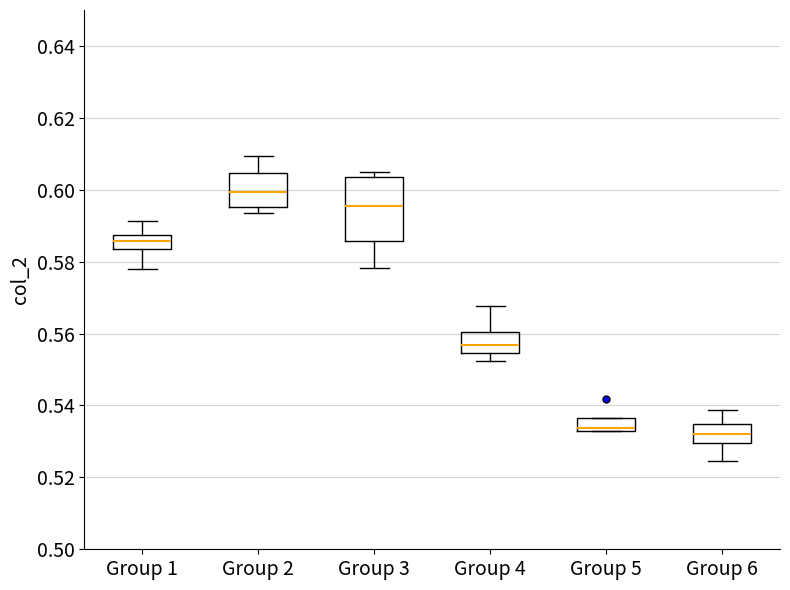

Reading left to right, transcribe this box plot: for each box, give where its median line is, the range the box spans, and where its two whiskers end, as read against the y-axis. The values are not printed on the chart, so give them approximately, as read against the axis.

Group 1: median 0.586, box 0.584 to 0.588, whiskers 0.578 to 0.592
Group 2: median 0.600, box 0.596 to 0.604, whiskers 0.594 to 0.610
Group 3: median 0.596, box 0.586 to 0.604, whiskers 0.578 to 0.606
Group 4: median 0.556, box 0.554 to 0.560, whiskers 0.552 to 0.568
Group 5: median 0.534, box 0.532 to 0.536, whiskers 0.532 to 0.536
Group 6: median 0.532, box 0.530 to 0.534, whiskers 0.524 to 0.538